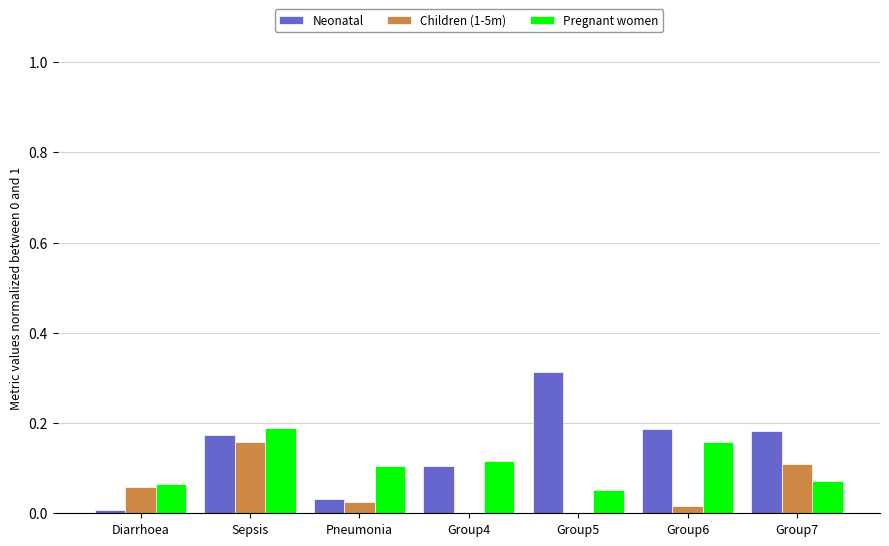

What is the total value across all series at Group6?

0.4